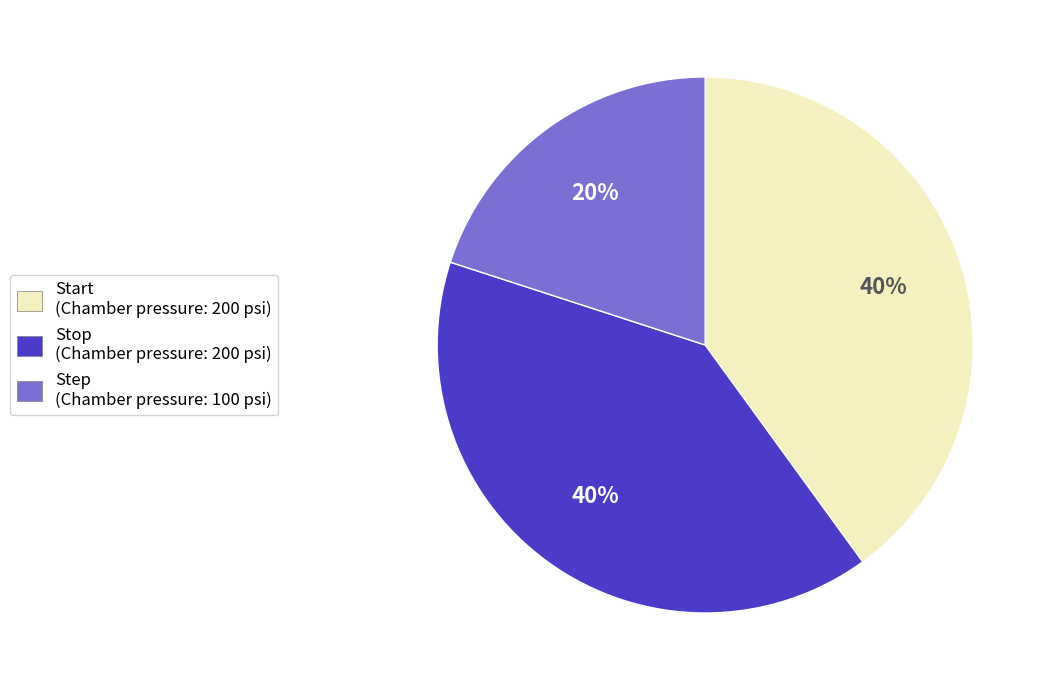

To the nearest percent, what portion does Start (Chamber pressure: 200 psi) represent?

40%